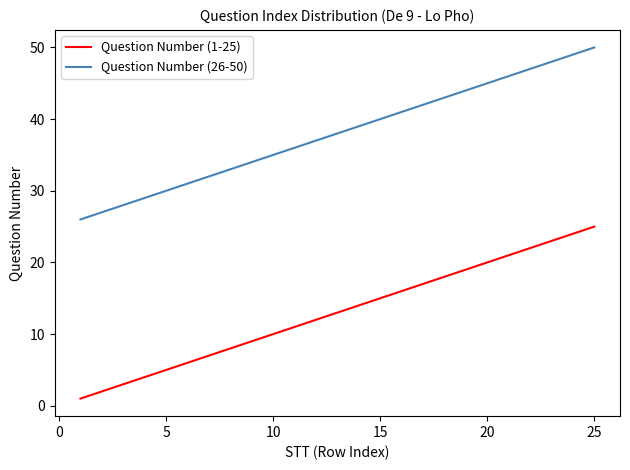

What is the maximum value shown in the chart?

50